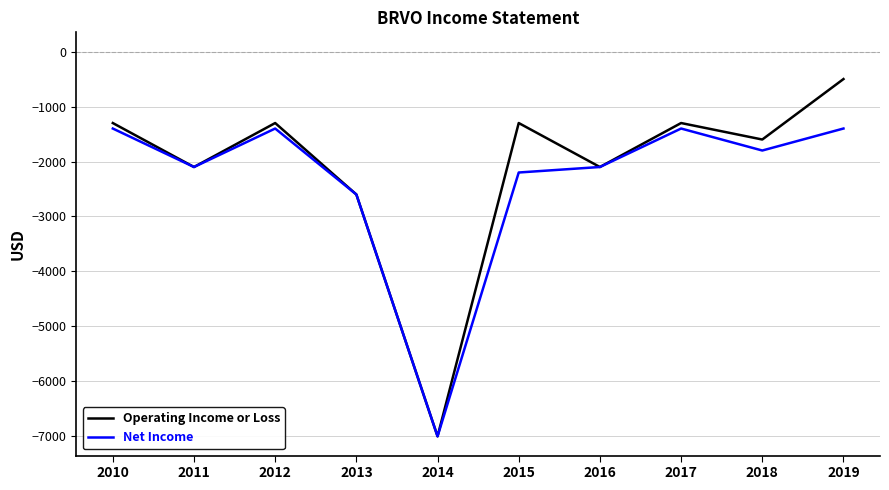

Reading right to left, what are all the values shown in this chart?

Operating Income or Loss: -500	-1600	-1300	-2100	-1300	-7000	-2600	-1300	-2100	-1300
Net Income: -1400	-1800	-1400	-2100	-2200	-7000	-2600	-1400	-2100	-1400